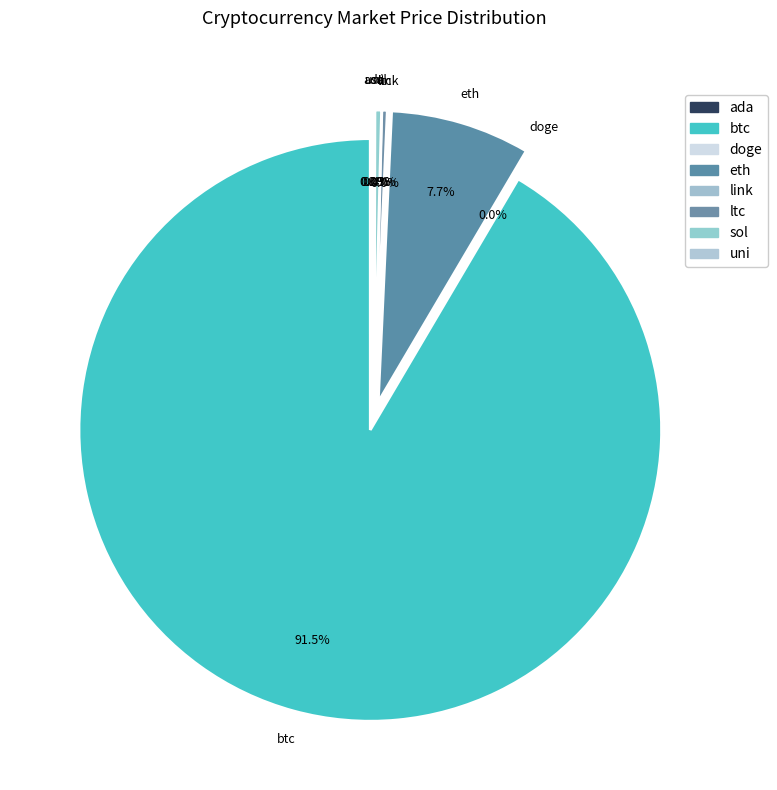

Rank the categories by value from lowest to highest.

doge, ada, uni, link, ltc, sol, eth, btc